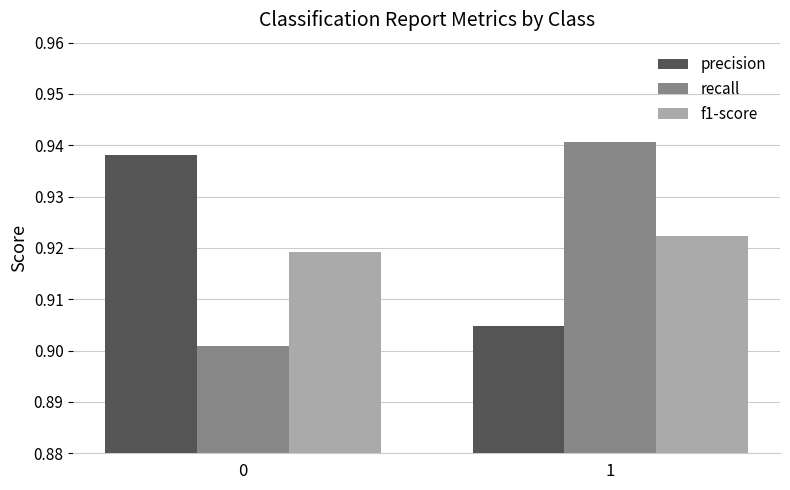

Rank the series by their maximum value, from highest to lowest.

recall, precision, f1-score